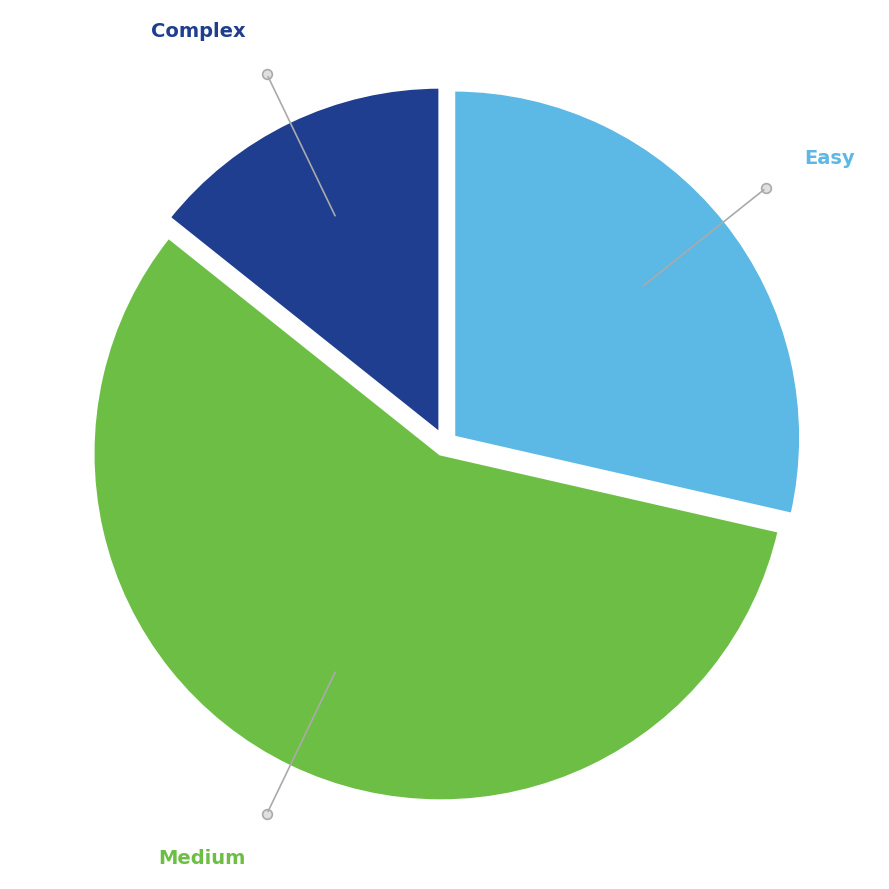

Is there a majority slice in this chart?

Yes